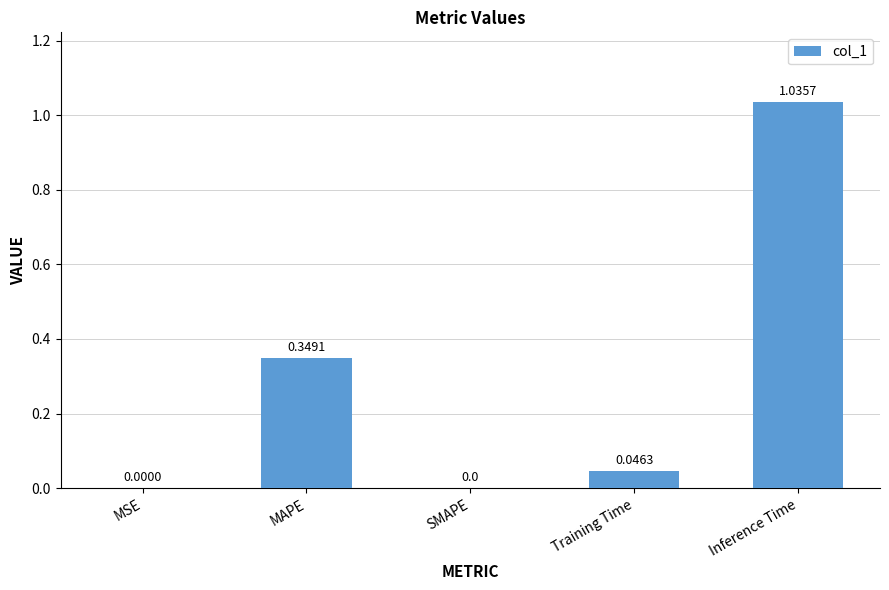

Which label corresponds to the largest value in the chart?

Inference Time